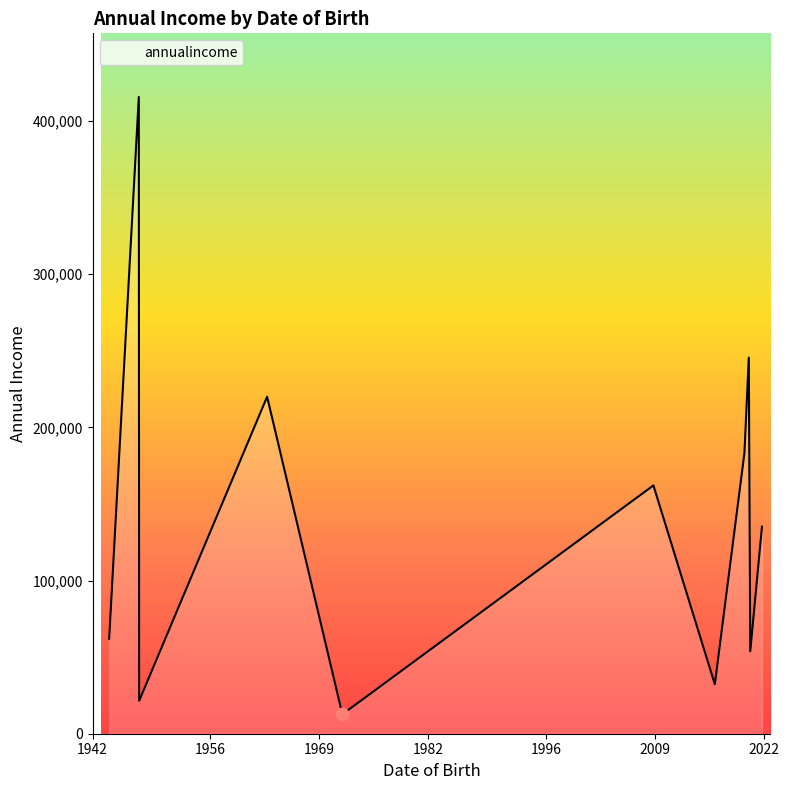

What is the greatest value displayed?

415723